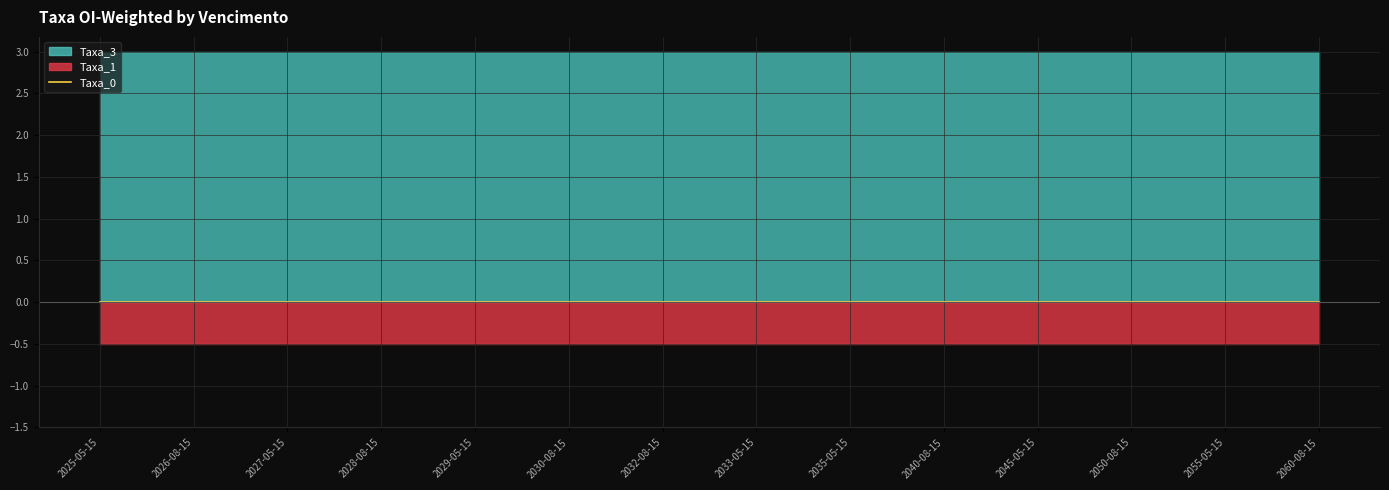

Is it true that Taxa_0 equals 0 at 2050-08-15?

True